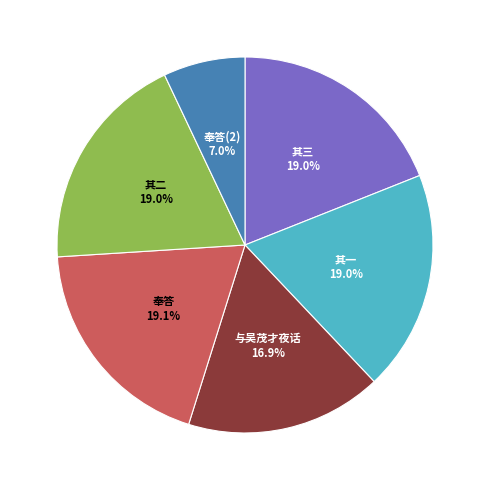

True or false: 与吴茂才夜话 accounts for 17% of the total.

True